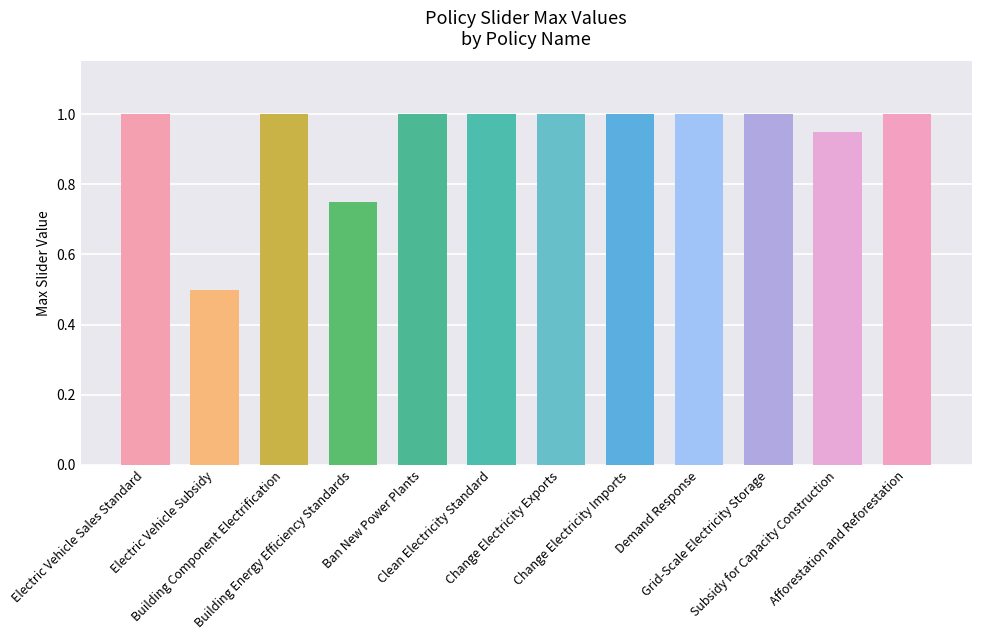

What is the value of the 7th bar from the left?

1.0